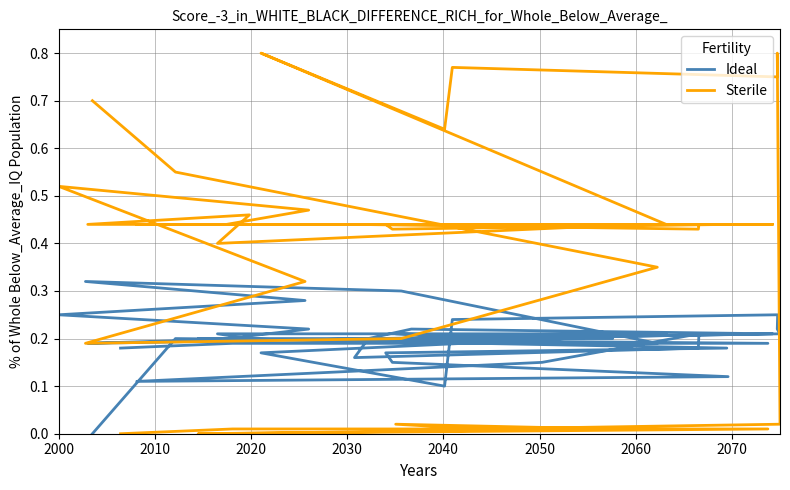

How many interior local valleys does the Sterile series have?

8